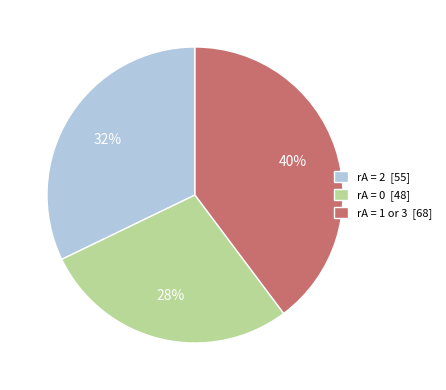

To the nearest percent, what is the difference between the largest and smallest slice percentages?

12%